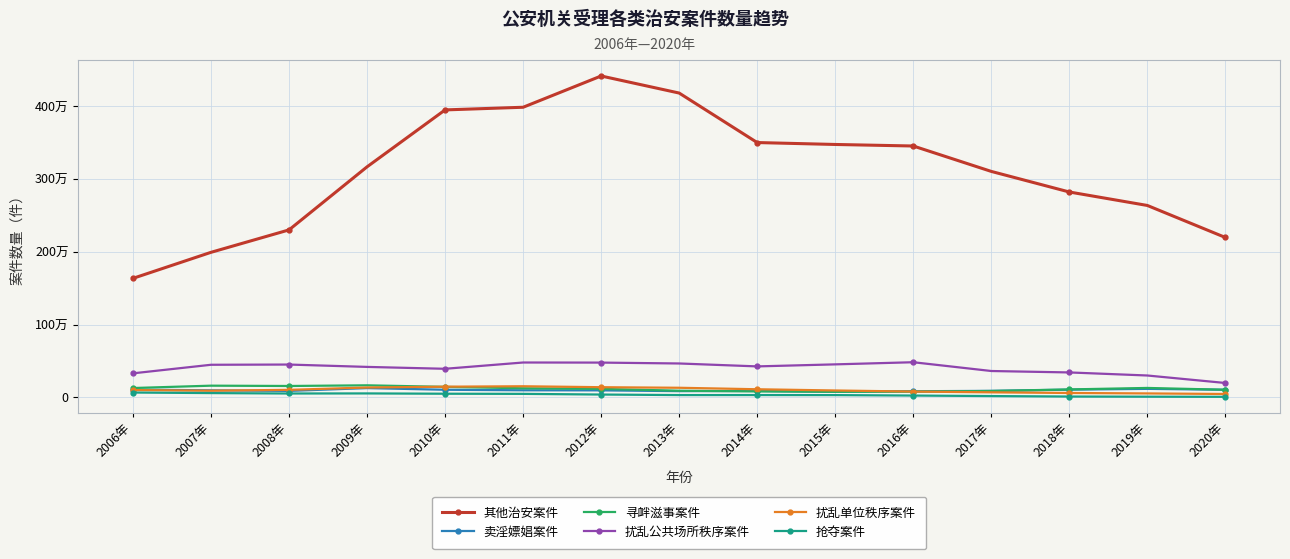

Does the chart display data point markers on the line(s)?

Yes